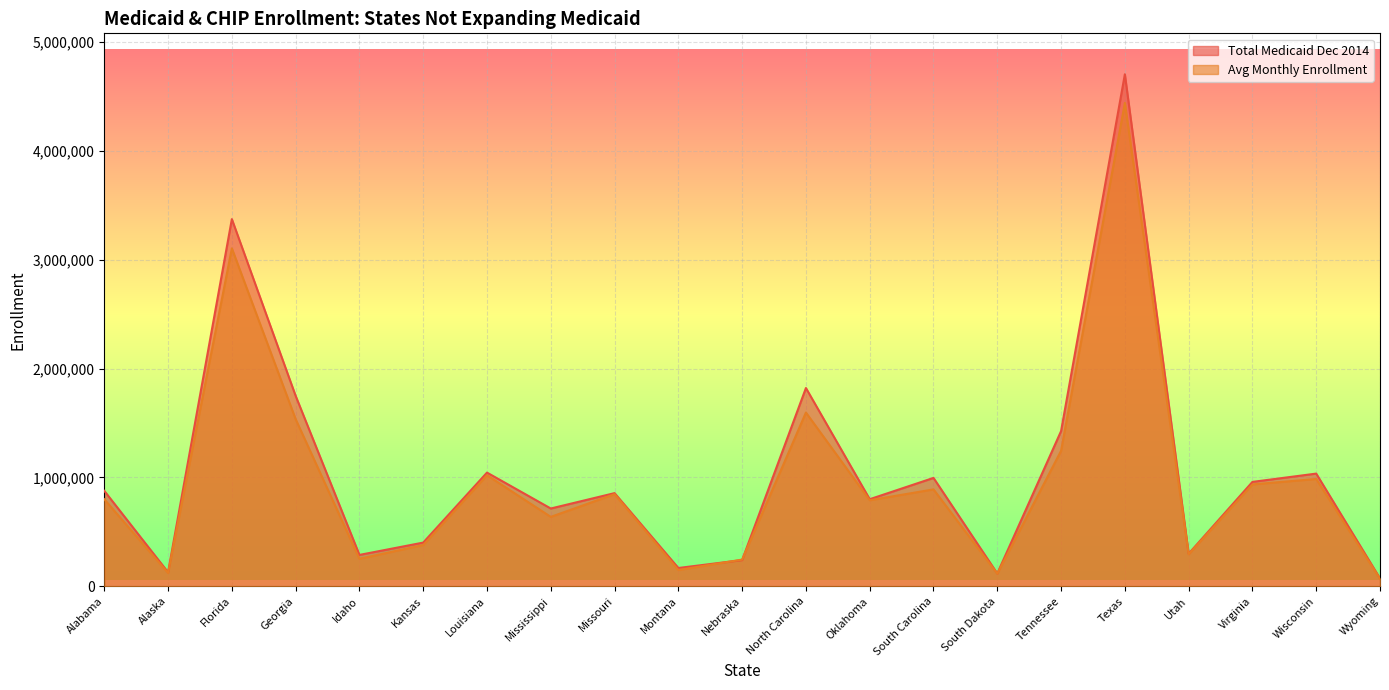

What is the difference between the maximum and minimum values in the Total Medicaid Dec 2014 series?

4633318